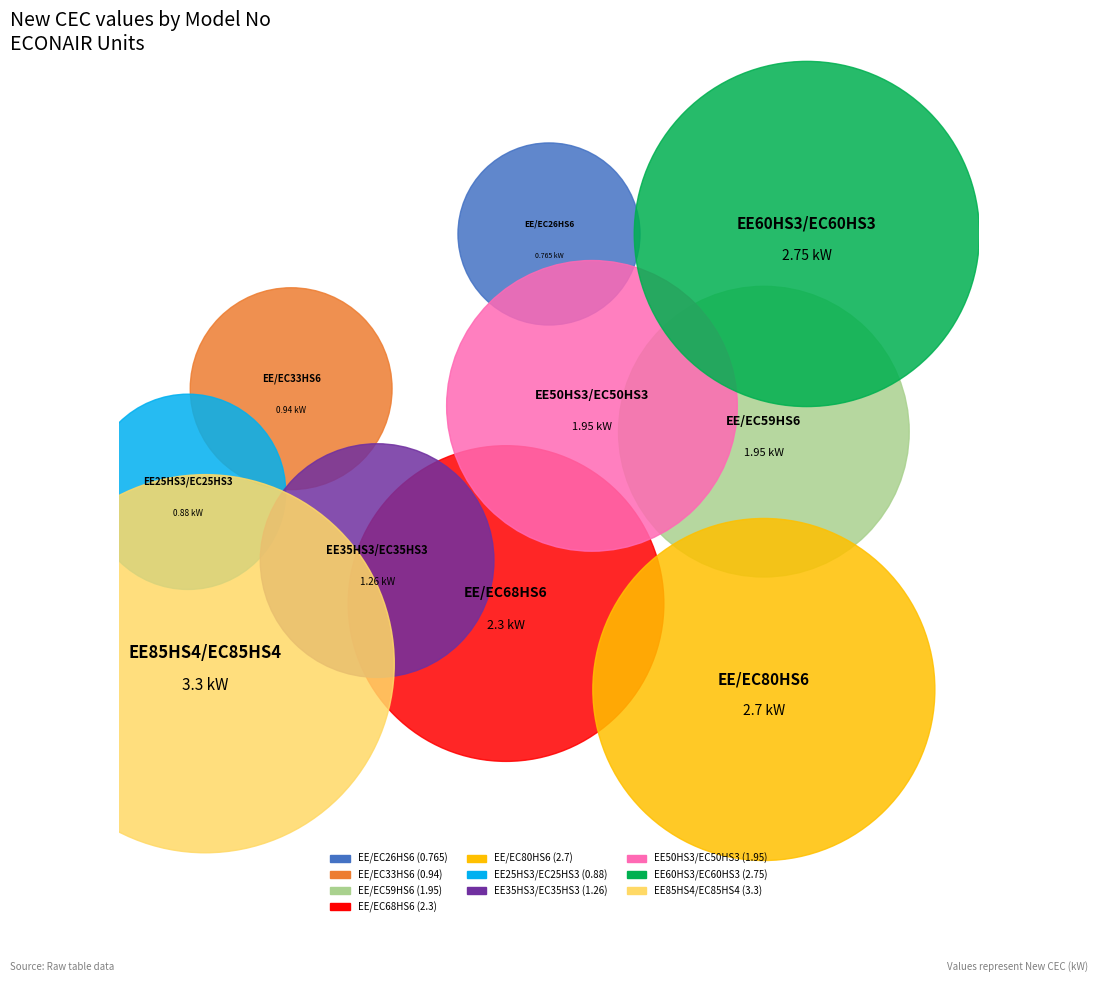

Is there a majority slice in this chart?

No